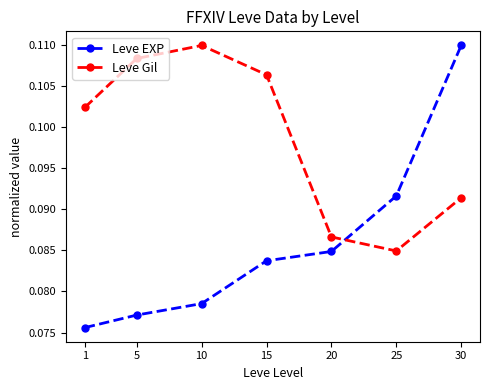

Where is Leve Gil nearest to the value 0?

25